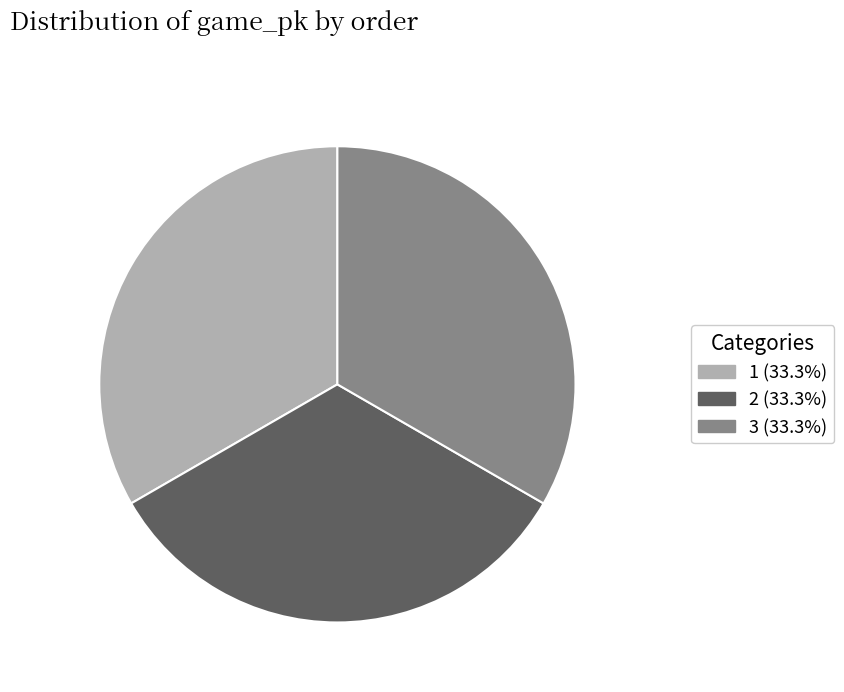

The 2 slice represents 33% of the pie. True or false?

True